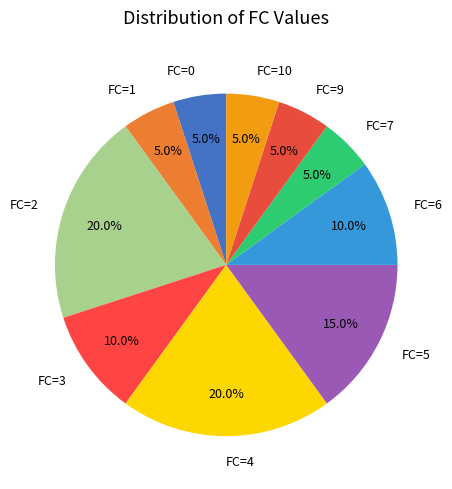

Does FC=6 represent more than half of the total?

No